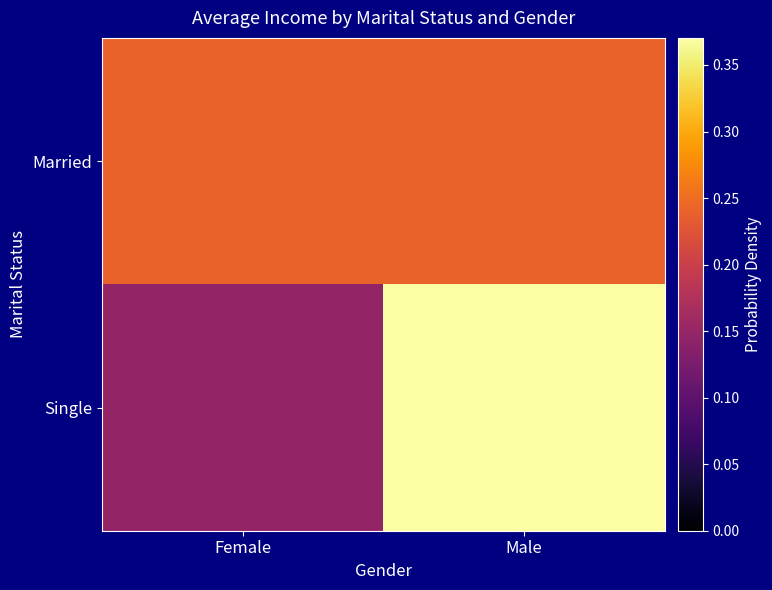

Rank the series at Male from highest to lowest value.

Single, Married